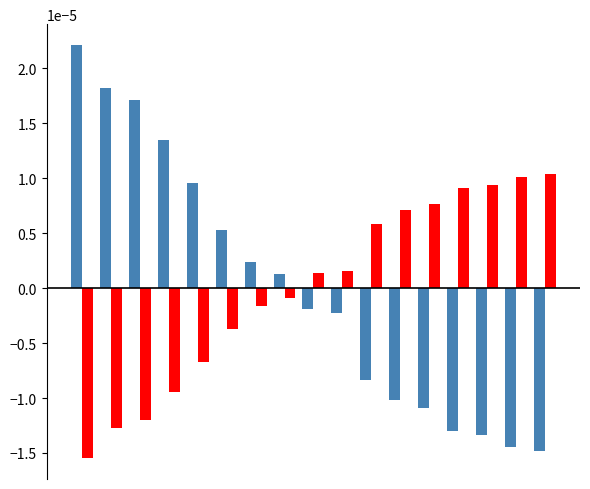

Are the bars grouped side by side (vs. stacked)?

Yes